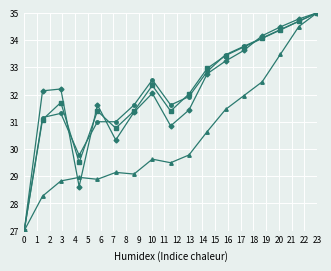

What is the minimum value shown in the chart?

27.0